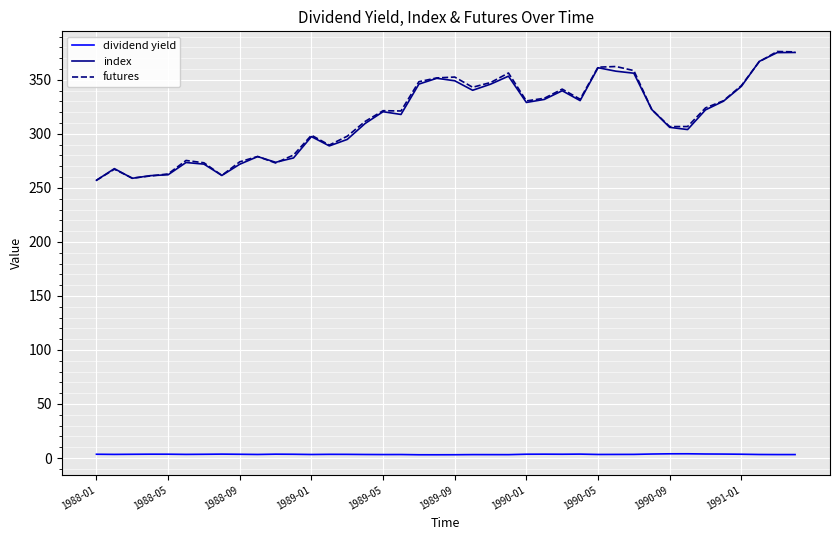

What is the minimum value for futures?

257.1